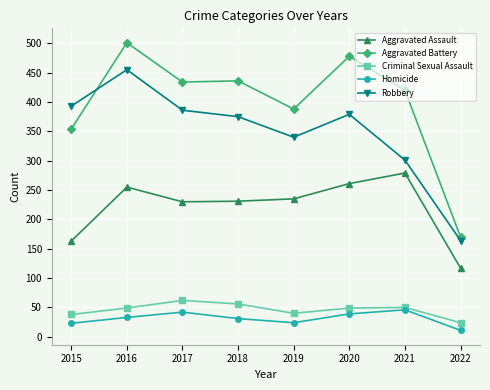

Which series changed the most between 2015 and 2018?

Aggravated Battery